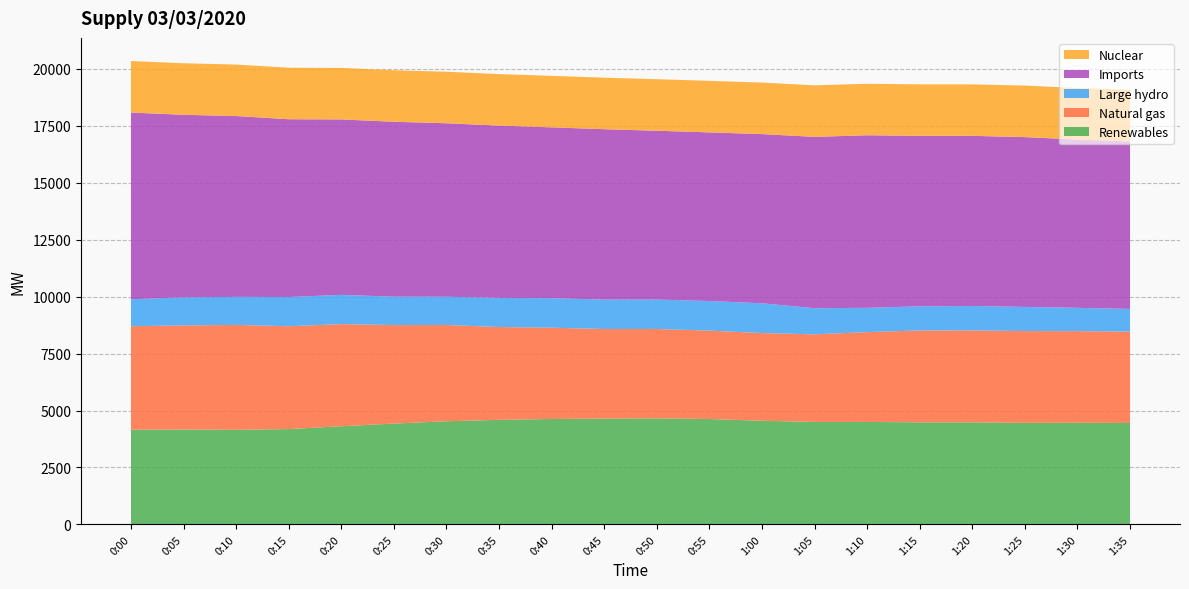

Reading left to right, extract all data points from this chart.

Renewables: 4155	4165	4153	4184	4308	4426	4528	4590	4628	4644	4656	4626	4549	4497	4498	4481	4481	4456	4462	4453
Natural gas: 4548	4573	4606	4517	4487	4326	4228	4077	4009	3935	3925	3884	3853	3848	3946	4035	4037	4034	4024	4013
Large hydro: 1184	1231	1231	1282	1284	1247	1240	1280	1295	1293	1291	1298	1307	1149	1065	1060	1072	1059	1023	995
Imports: 8198	8018	7943	7809	7705	7682	7620	7565	7504	7482	7415	7406	7430	7524	7579	7486	7472	7458	7391	7358
Nuclear: 2262	2263	2260	2262	2261	2262	2262	2262	2262	2263	2263	2263	2263	2262	2262	2262	2261	2263	2263	2263